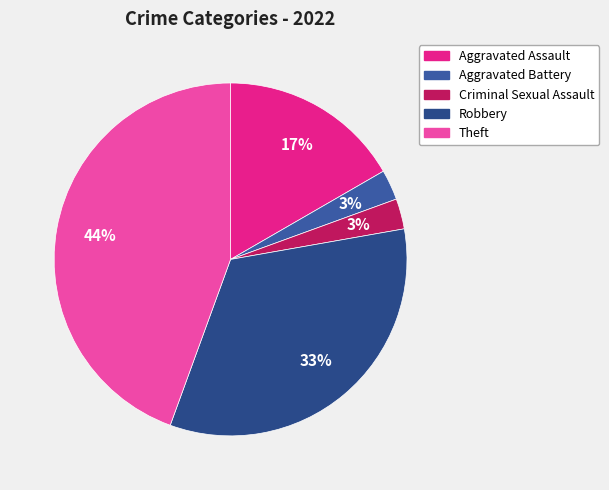

Rank the categories by value from highest to lowest.

Theft, Robbery, Aggravated Assault, Aggravated Battery, Criminal Sexual Assault